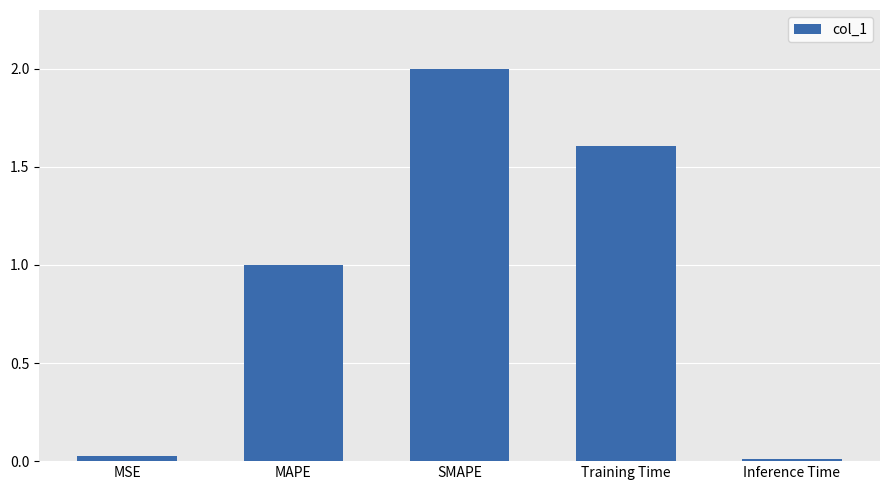

What is the average value?

0.9